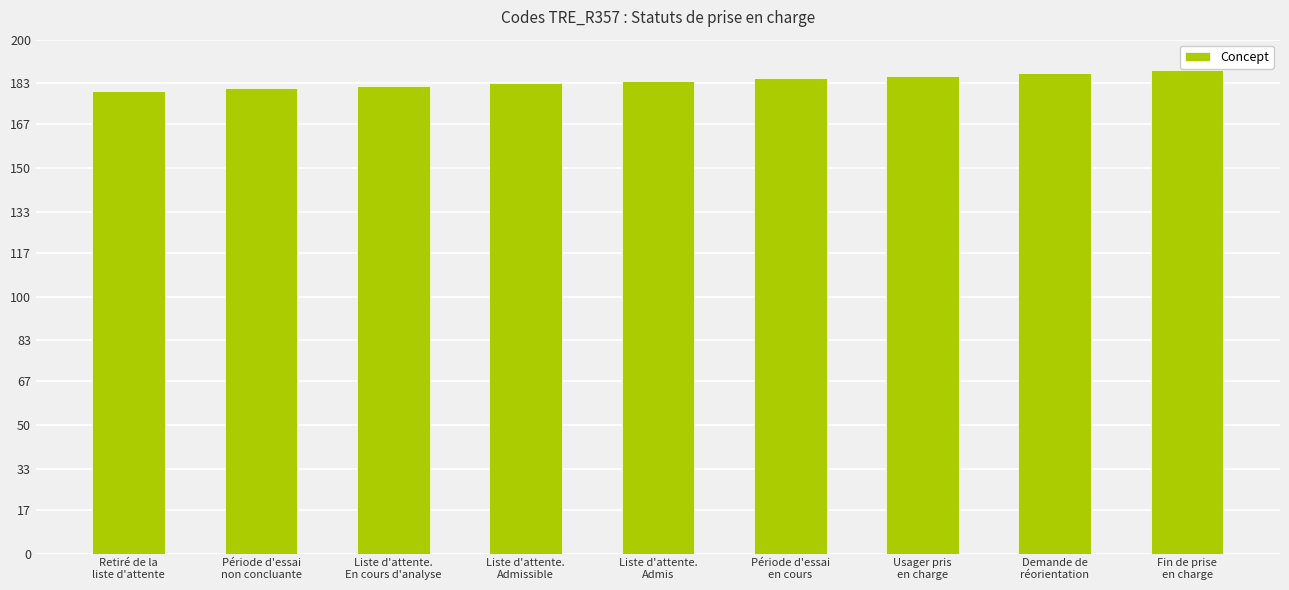

What is the difference between the values at Liste d'attente.
En cours d'analyse and Fin de prise
en charge?

6